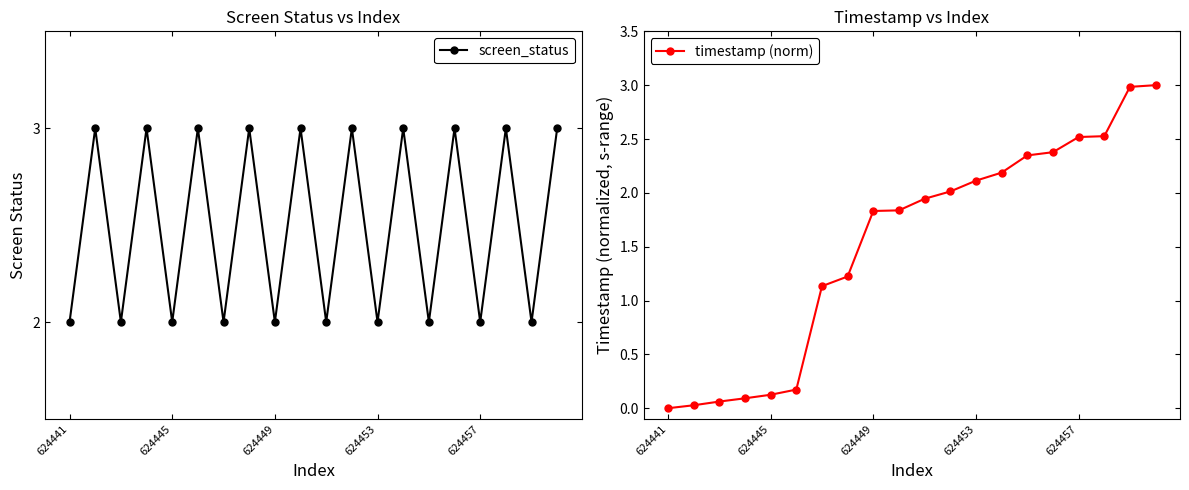

Which series has the largest total across all categories?

screen_status